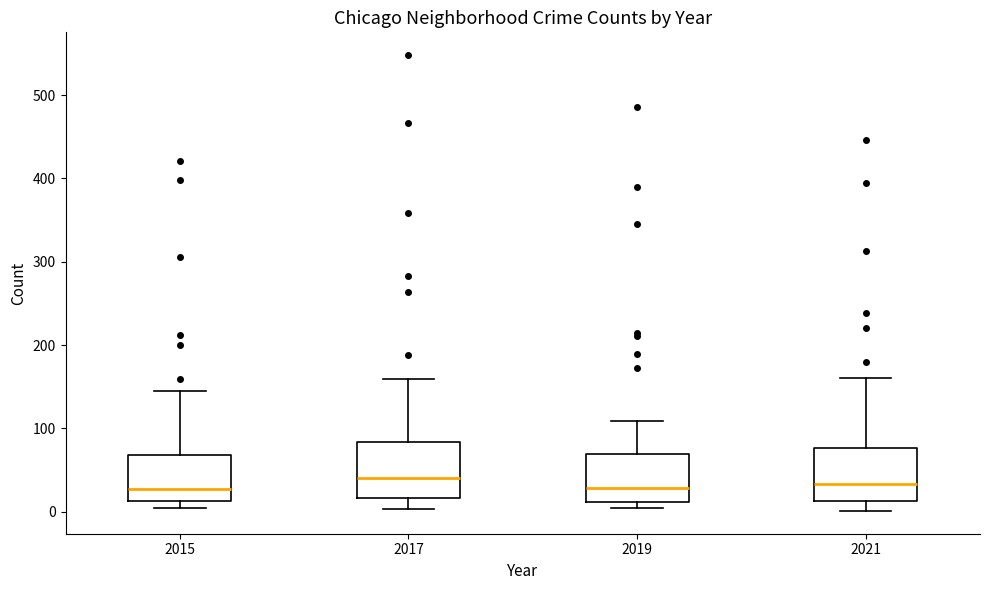

Where does the median line of the box at x = 2015 sit on the y-axis? The values are not printed on the chart, so give them approximately, as read against the axis.

30